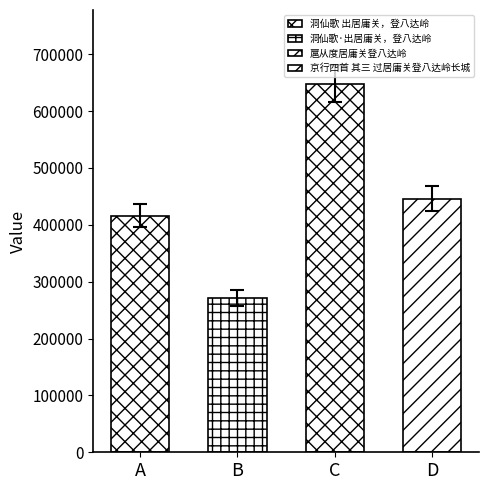

True or false: the data shows 792543 at 京行四首 其三 过居庸关登八达岭长城.

False